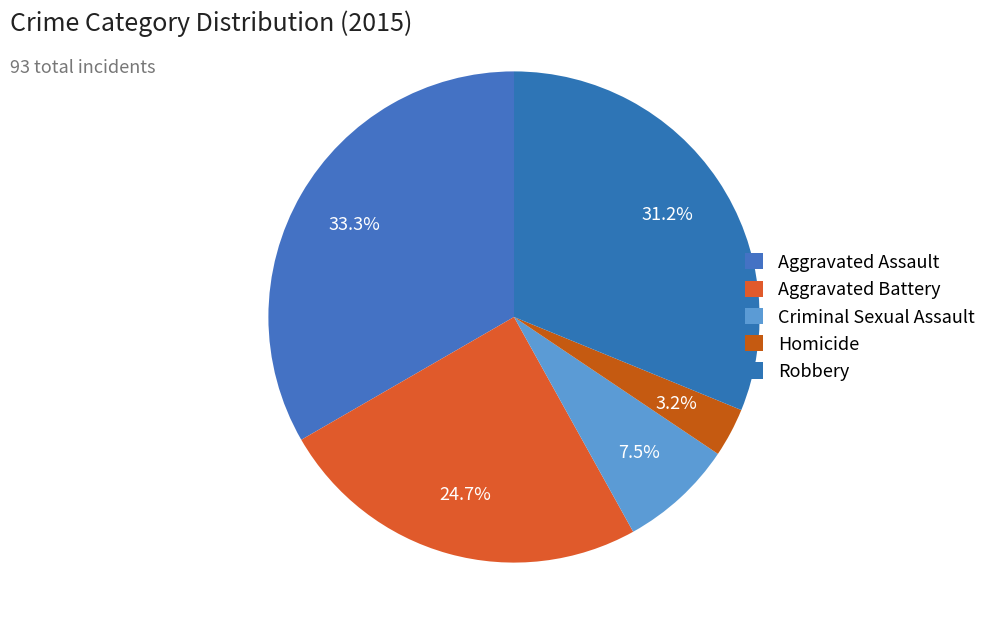

What is the change in value from Aggravated Assault to Homicide?

-28